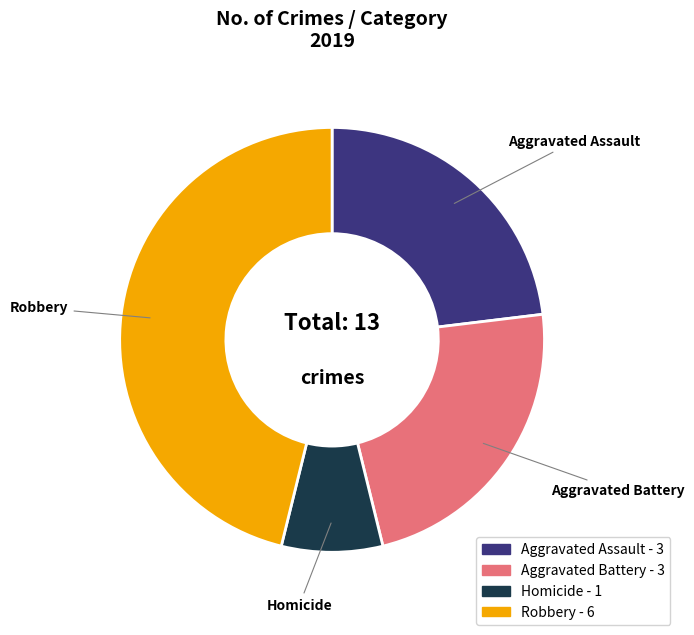

Combined, do Robbery and Aggravated Assault account for over 50%?

Yes